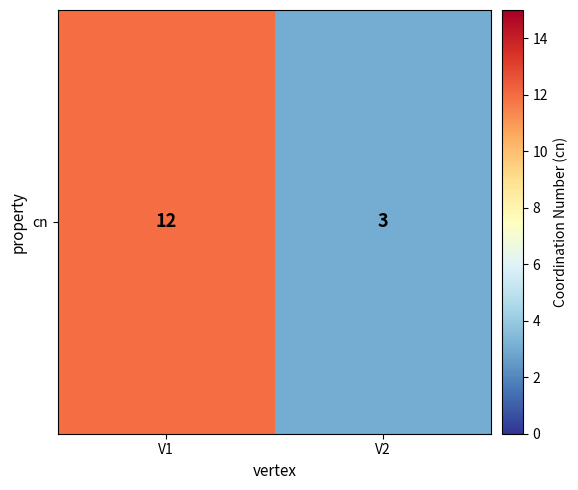

What is the sum of all values?

15